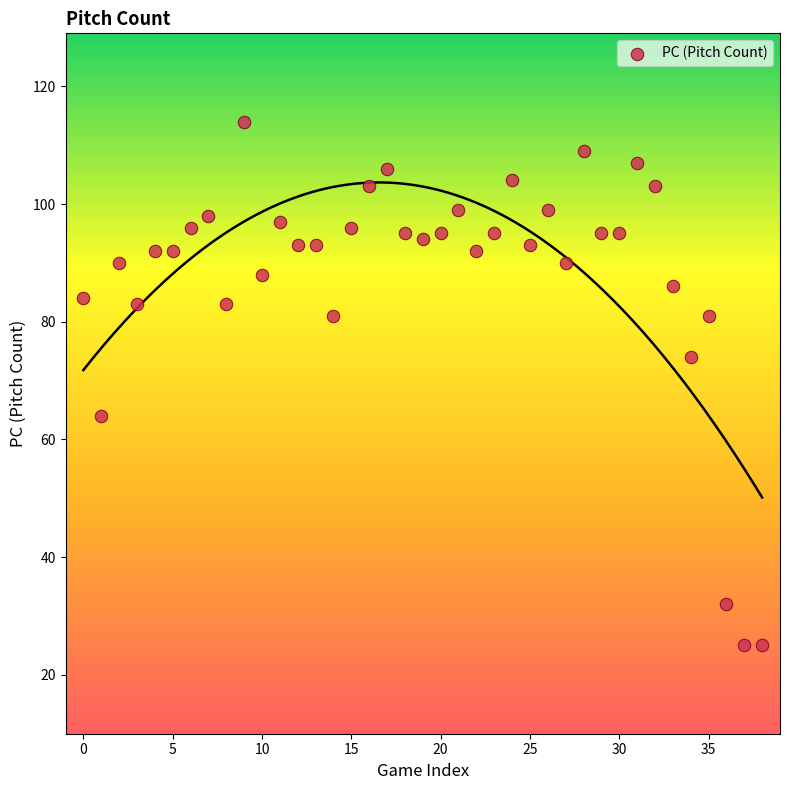

What is the range of Y values (max minus min)?

89